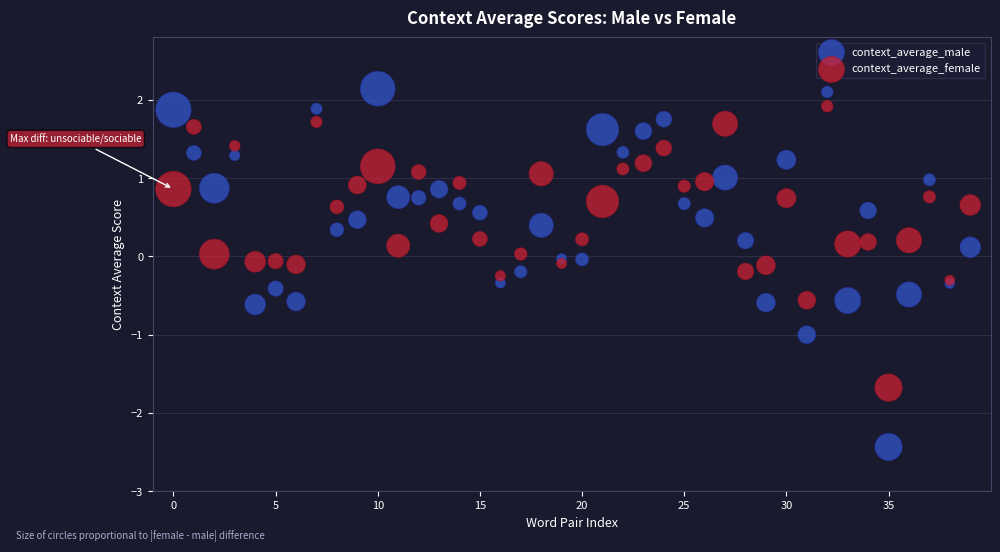

Which series reaches the maximum Y coordinate?

context_average_male